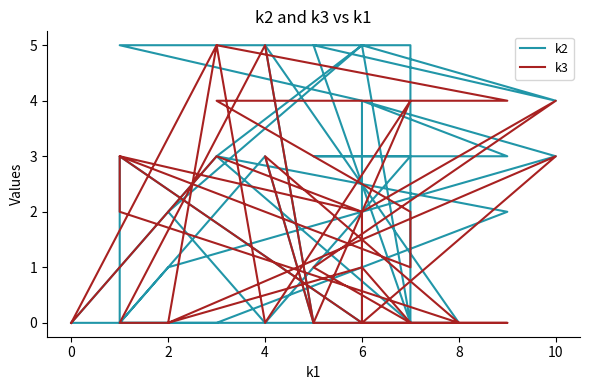

What are all the series names shown in the legend?

k2, k3